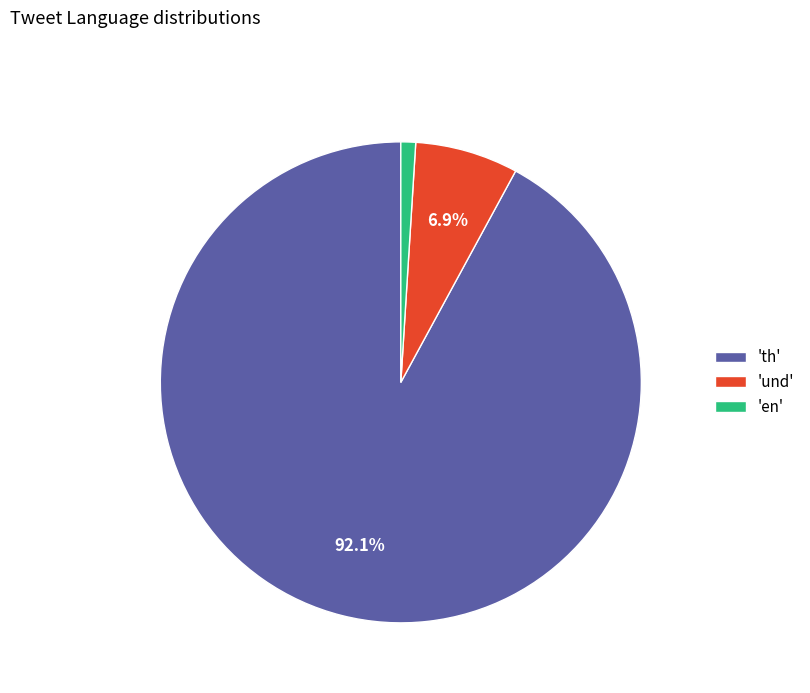

What is the total percentage of 'th' and 'und'?

99.0%